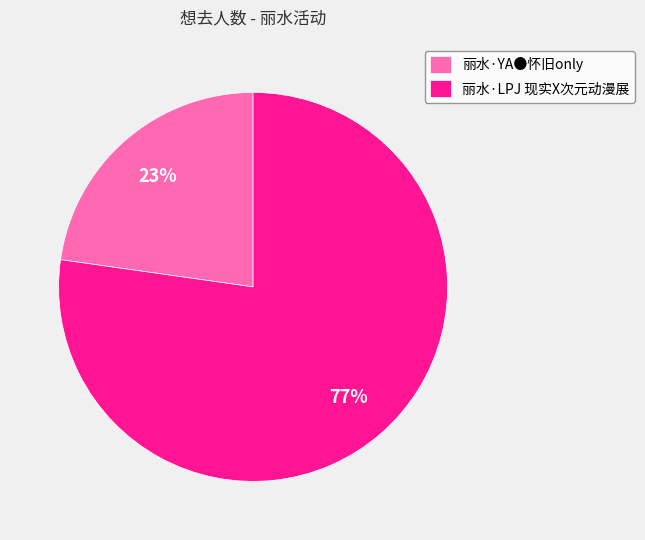

Approximately how many times larger is the value at 丽水·YA●怀旧only compared to 丽水·LPJ 现实X次元动漫展?

0.3